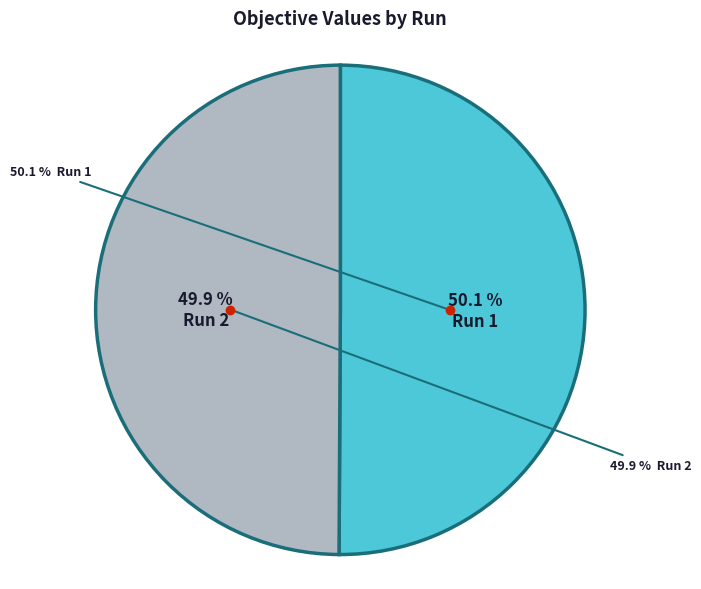

To the nearest percent, what percentage of the pie is Run 1?

50%